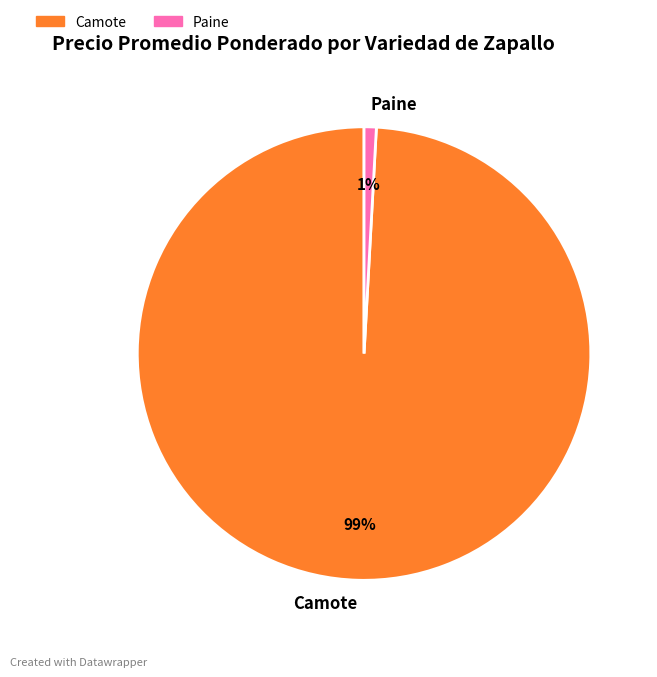

Which has a higher value, Camote or Paine?

Camote